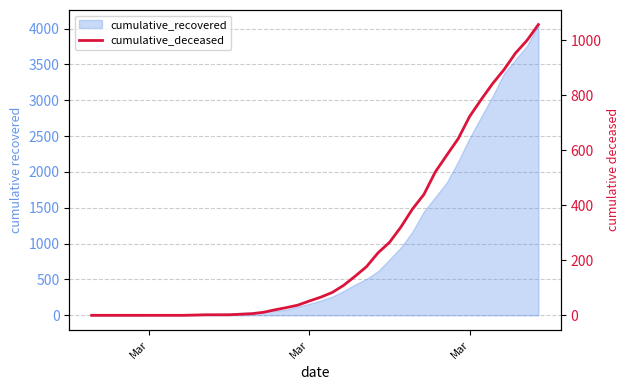

How many lines are shown in the chart?

1